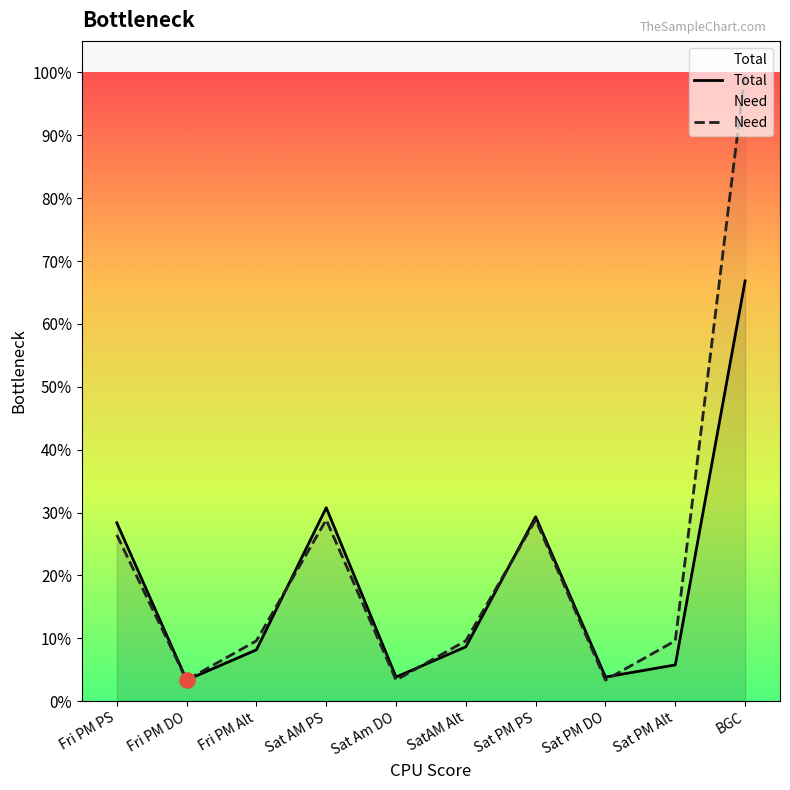

What are all the series names shown in the legend?

Total, Need